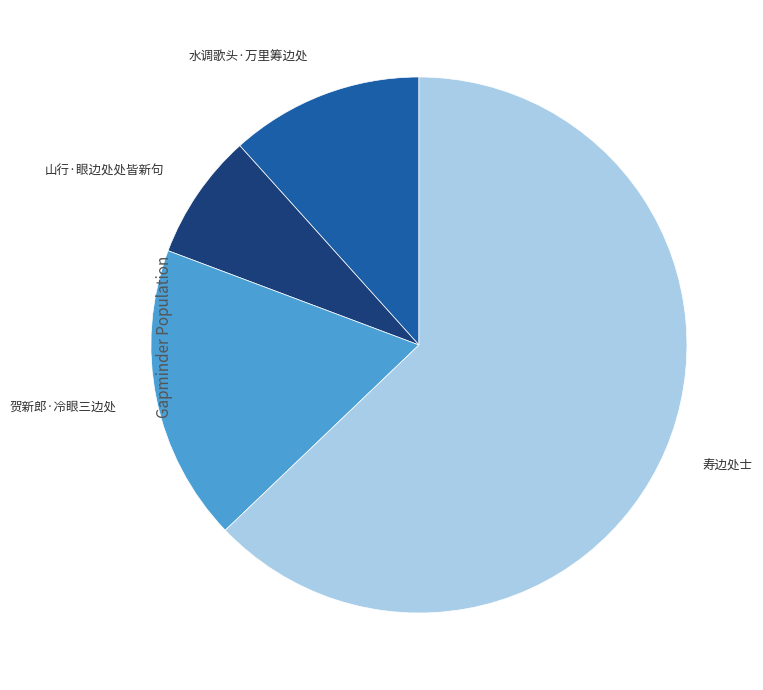

Is there any slice that represents more than half of the pie?

Yes